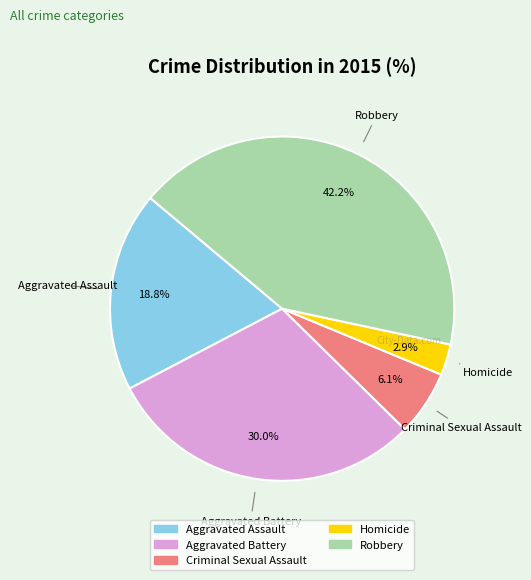

Is Homicide the majority of the pie?

No